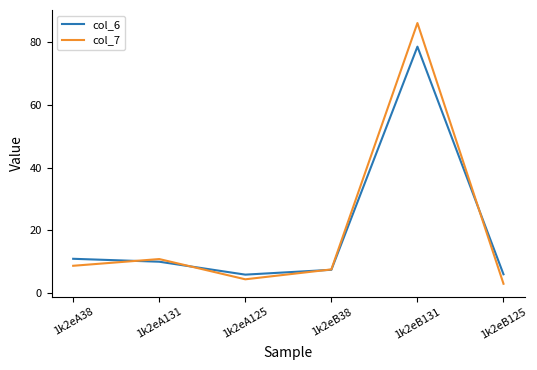

Which series has the largest range (max minus min)?

col_7